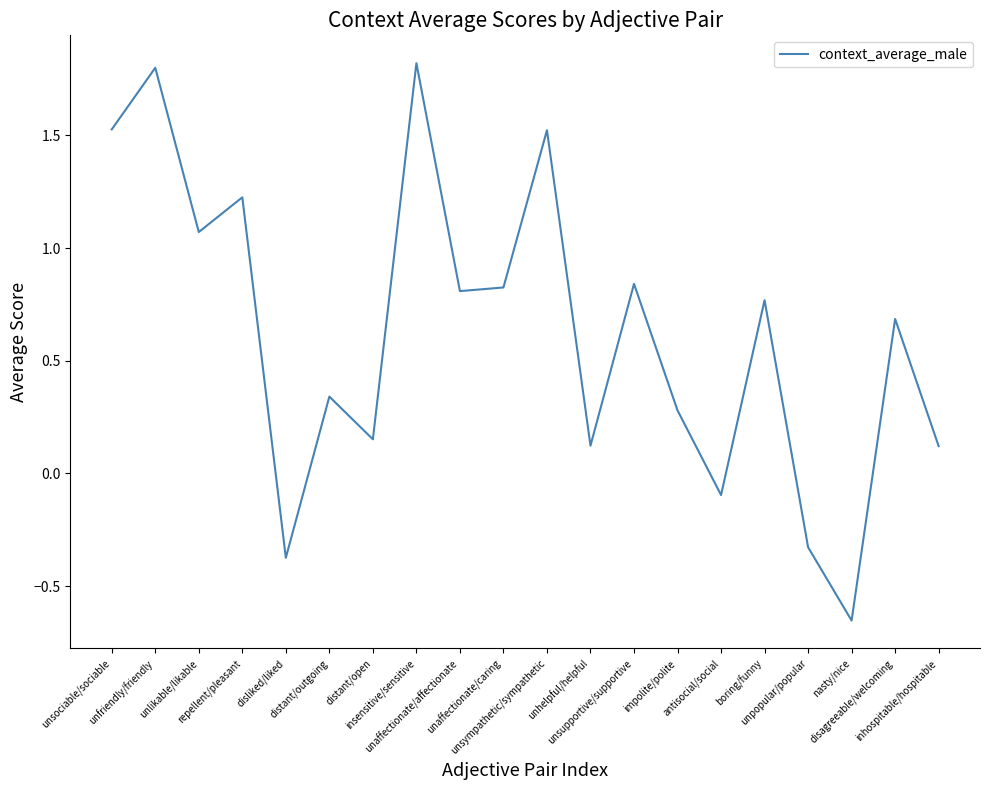

Count the number of categories in the chart.

20